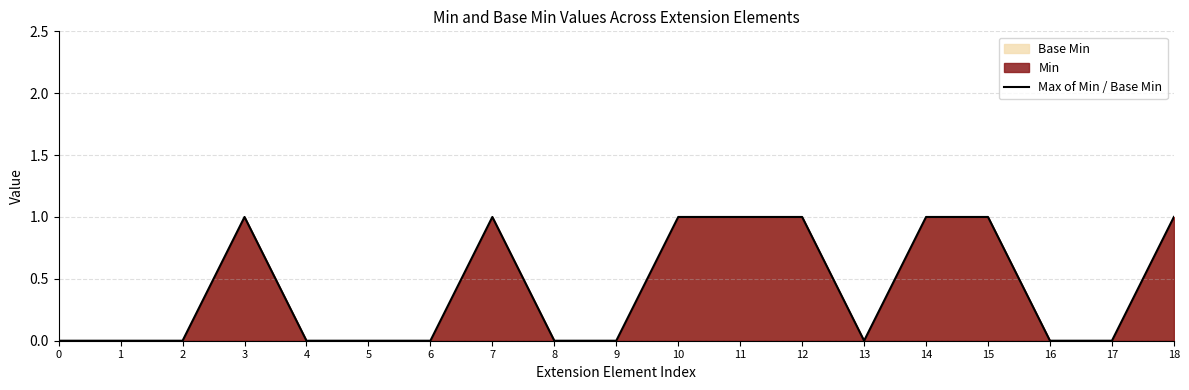

Reading left to right, extract all data points from this chart.

0	0	0	1	0	0	0	1	0	0	1	1	1	0	1	1	0	0	1